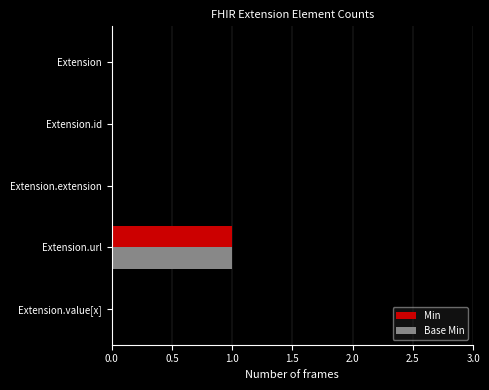

True or false: Min has a value of 0 at Extension.value[x].

True